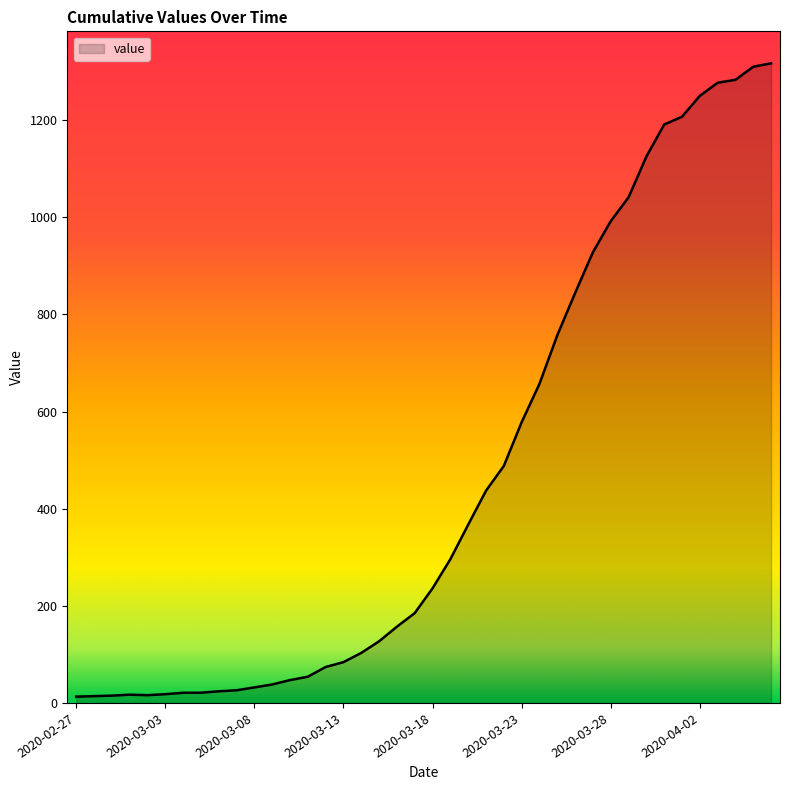

What is the difference between the maximum and minimum values?

1304